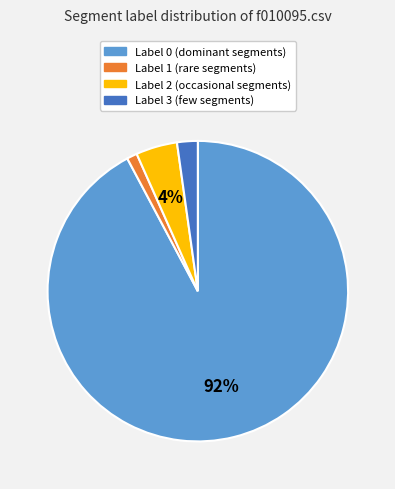

Does Label 0 account for over 50% of the chart?

Yes